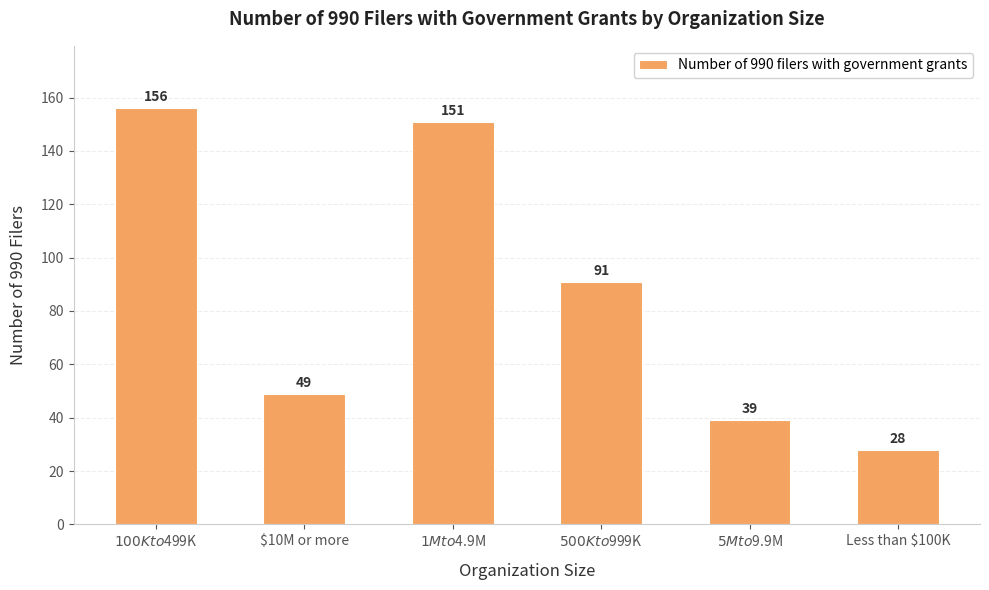

What is the approximate value at $10M or more, to the nearest 5?

50